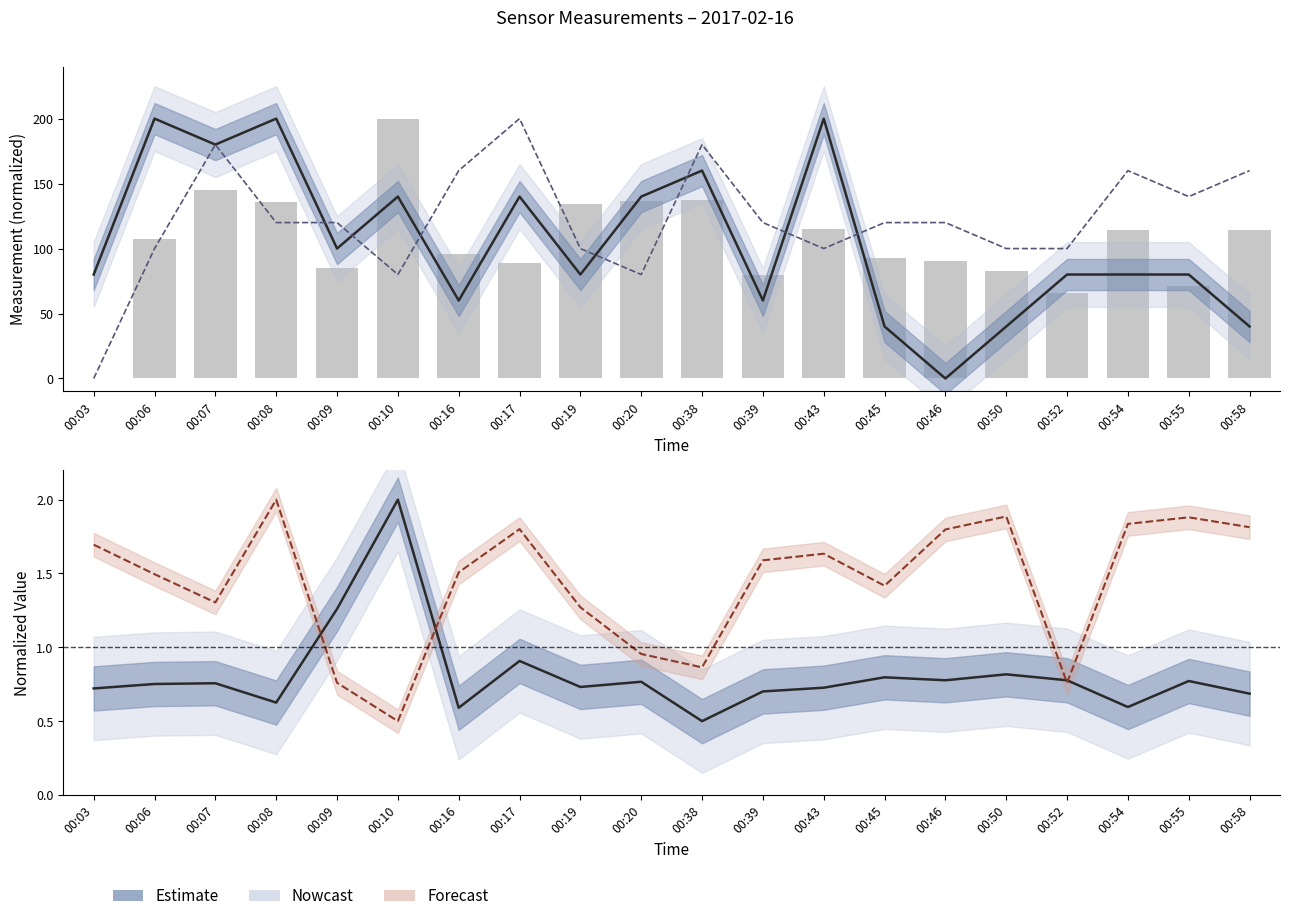

How many values in Current (normalized) are above zero?

19